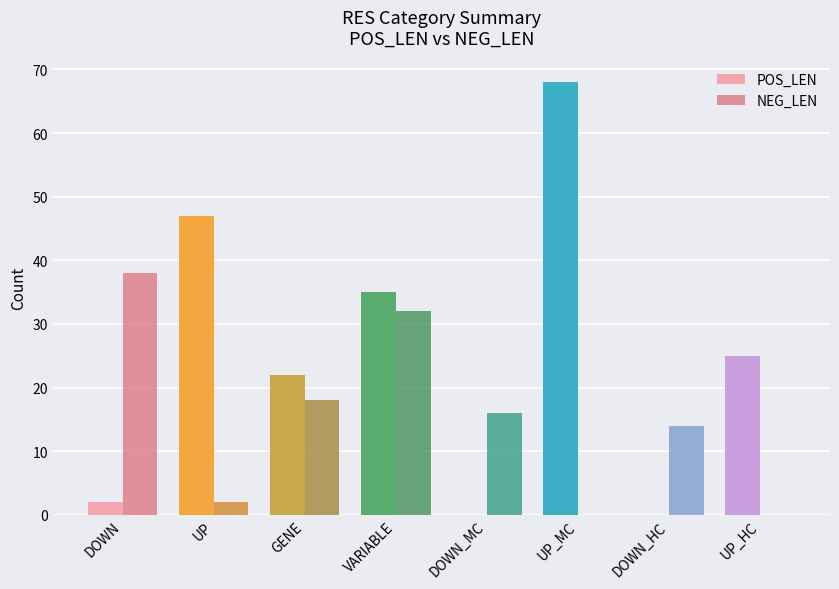

The value of NEG_LEN at DOWN_HC is 23. True or false?

False